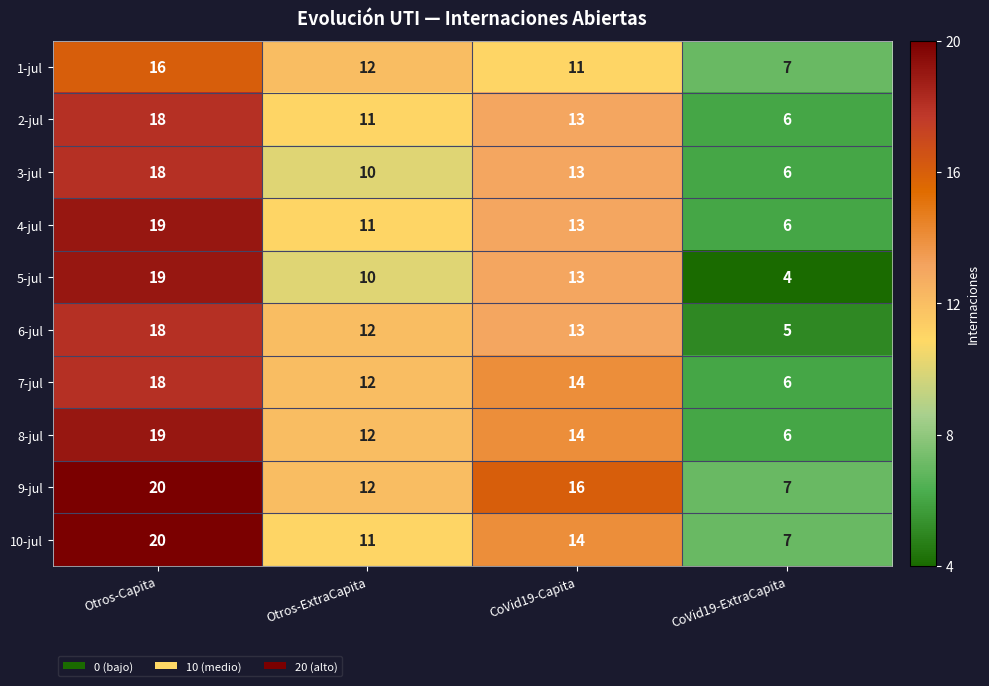

What is the sum of all 5-jul values?

46